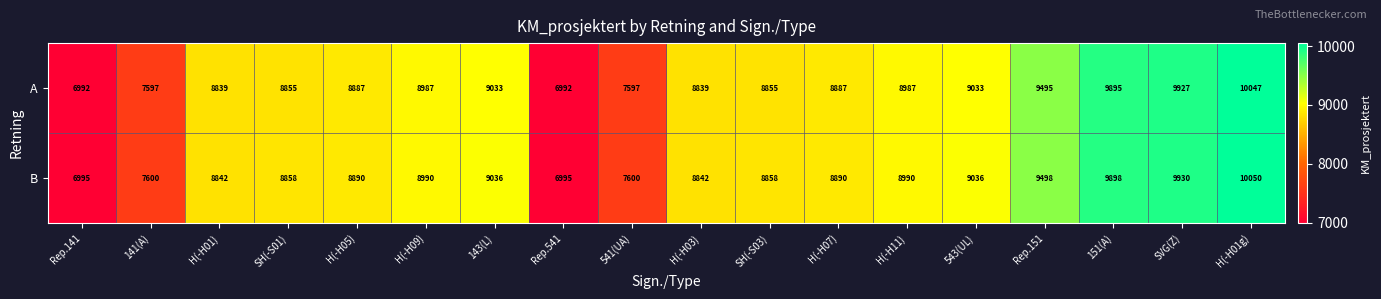

At how many categories does at least one series exceed 9364?

4